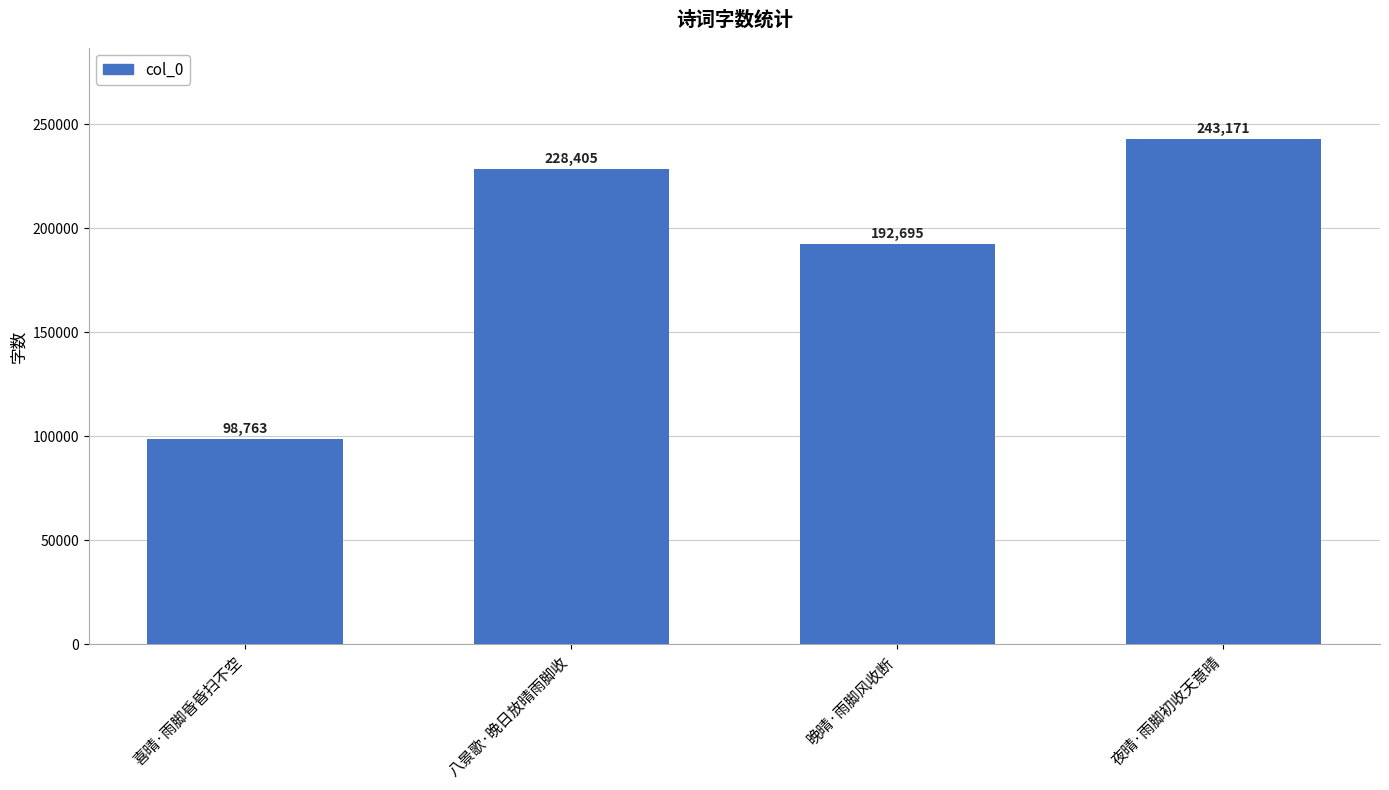

How many values are below 228405?

2